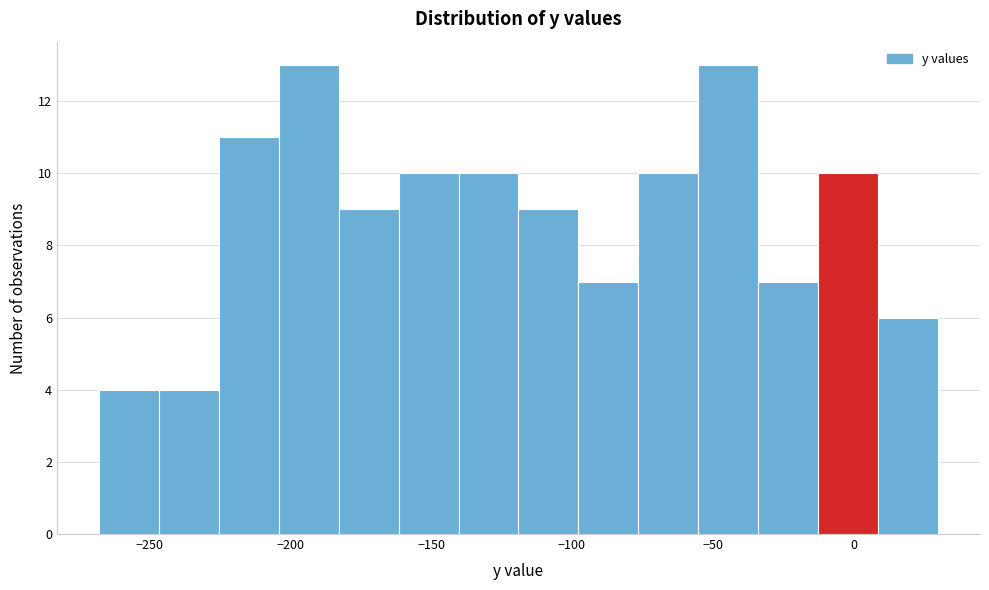

Reading left to right, transcribe this chart: for each bar, give the range it covers on the x-axis and its height. Neither the bar edges nor the heights are printed on the chart, so give them approximately, as read against the axes.

-270 to -245: 4
-245 to -225: 4
-225 to -205: 11
-205 to -185: 13
-185 to -160: 9
-160 to -140: 10
-140 to -120: 10
-120 to -100: 9
-100 to -75: 7
-75 to -55: 10
-55 to -35: 13
-35 to -15: 7
-15 to 10: 10
10 to 30: 6